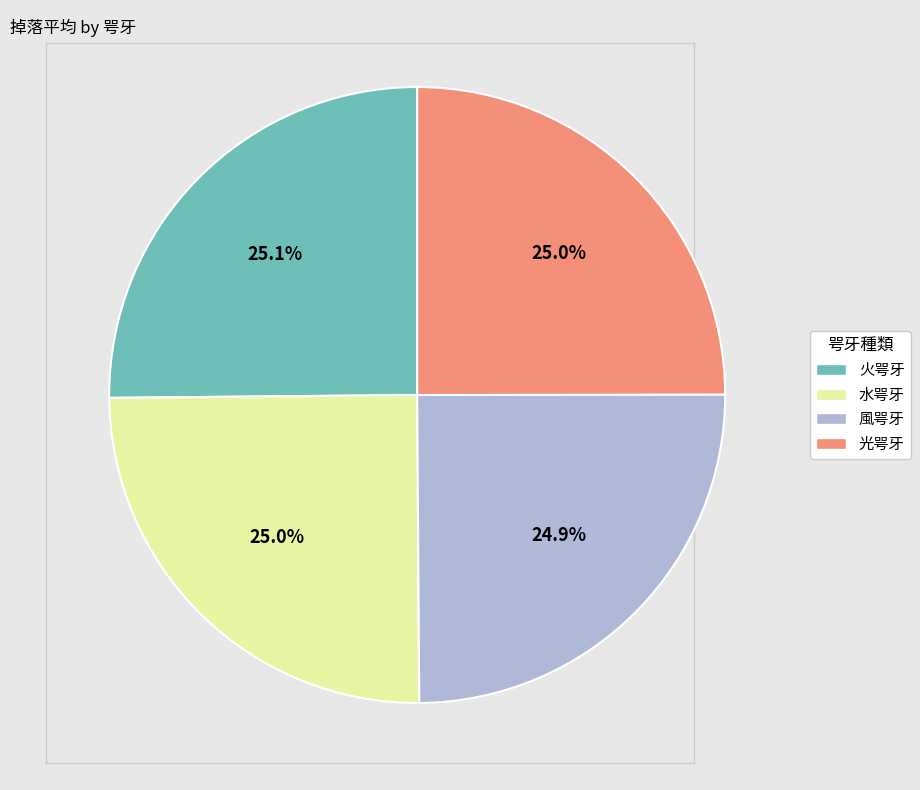

To the nearest percent, what percentage of the pie is 風咢牙?

25%